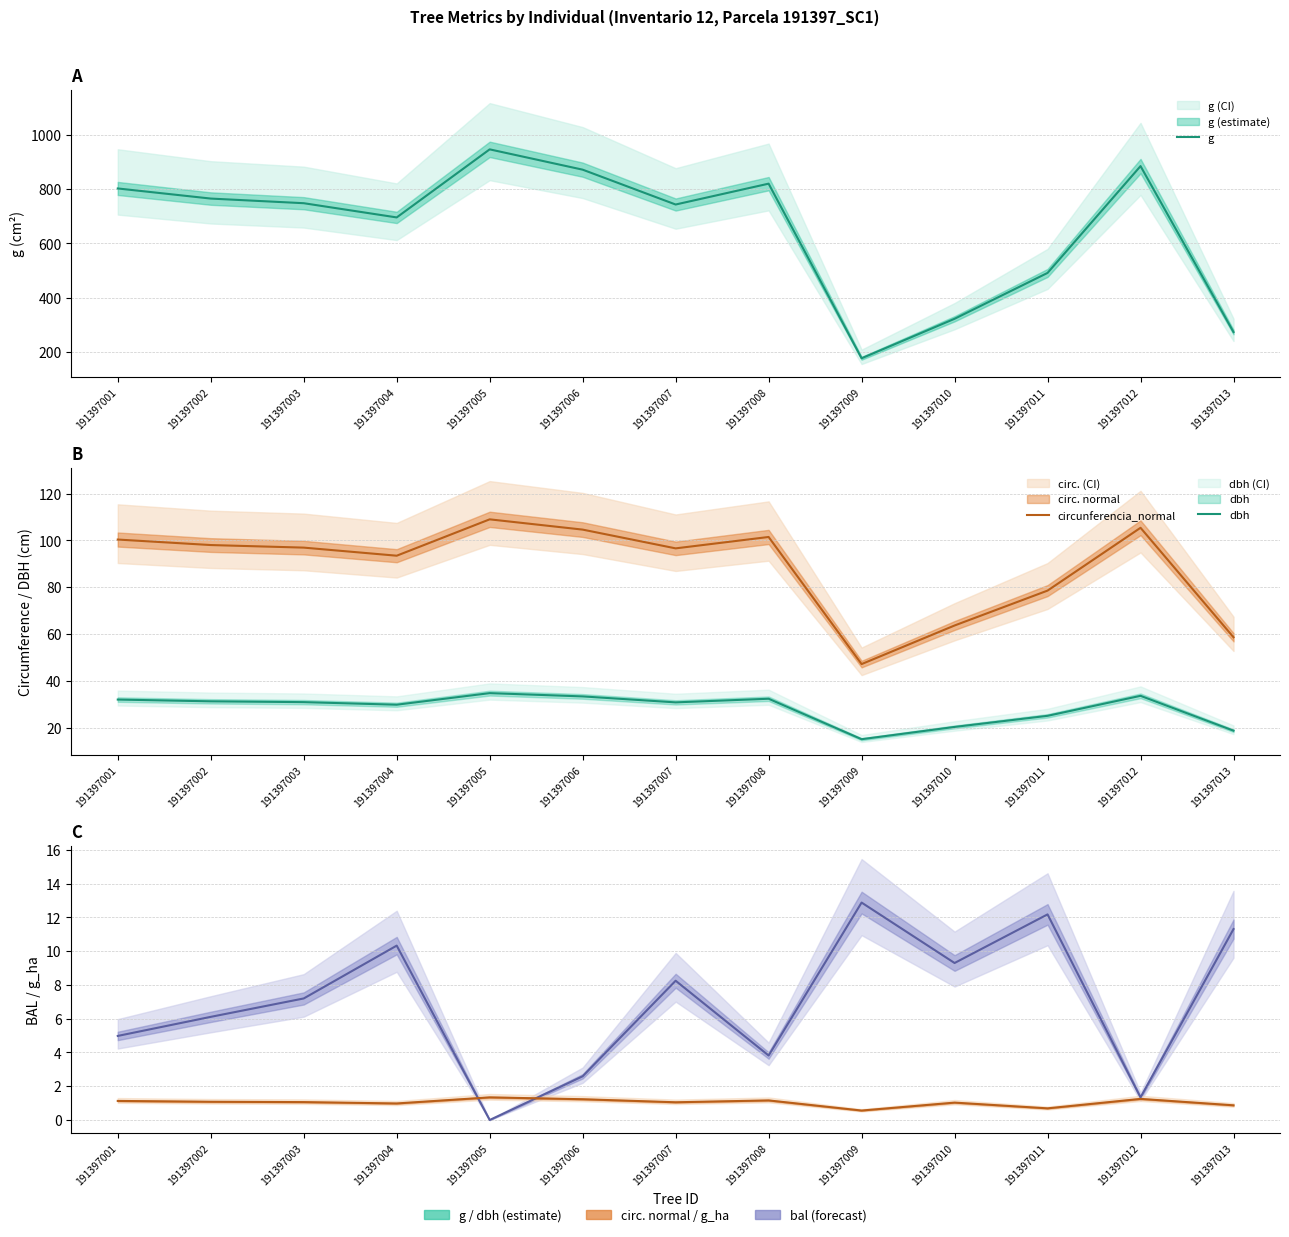

What is the value of the g_ha point at the 9th from the left?

0.6